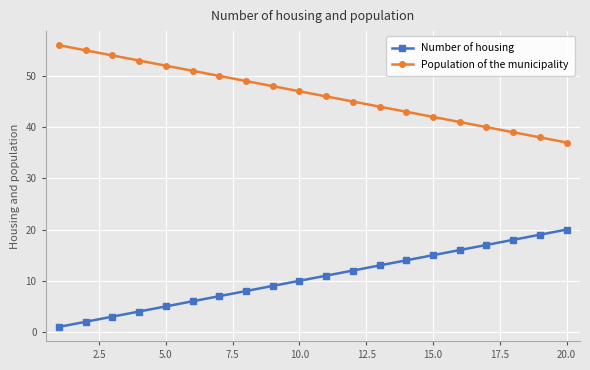

Rank the series by their maximum value, from highest to lowest.

Population of the municipality, Number of housing